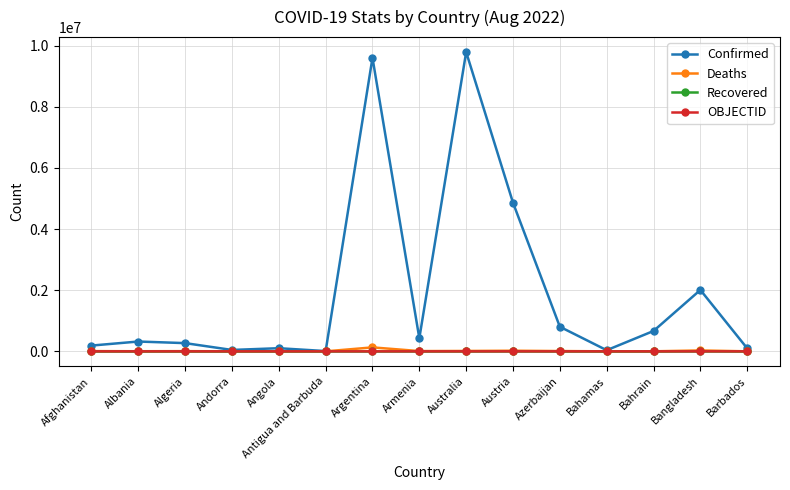

Which series changed the most between Afghanistan and Austria?

Confirmed